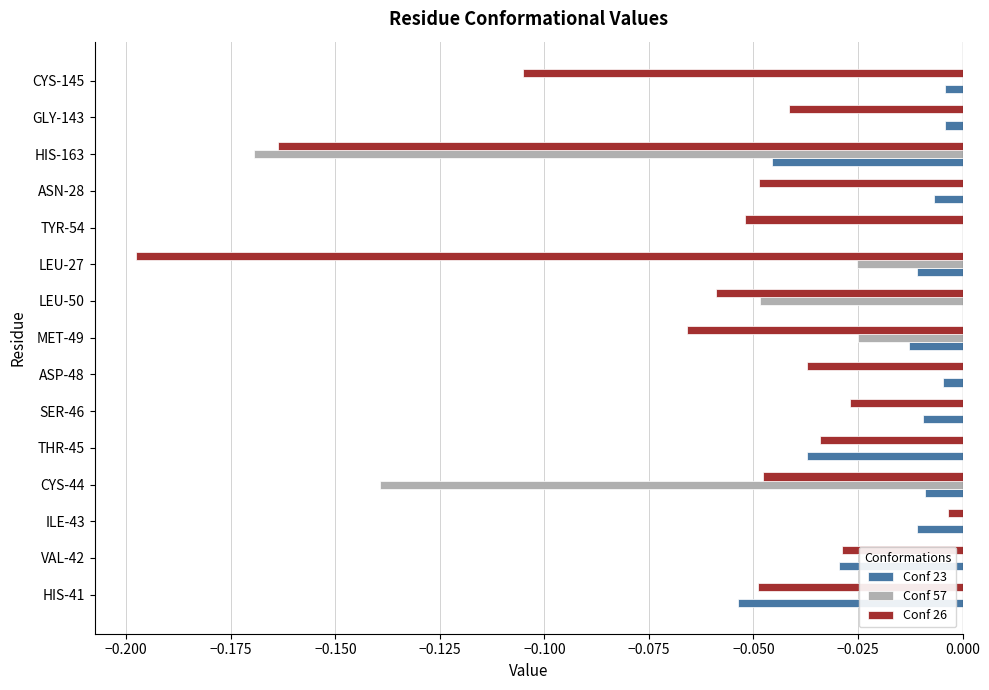

At which label is Conf 26 closest to 0?

ILE-43